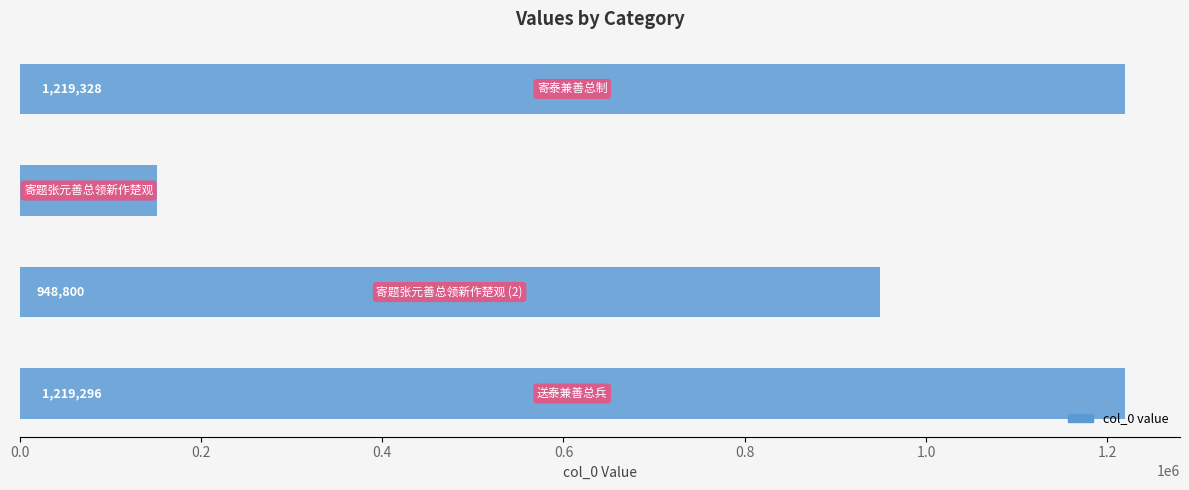

What is the sum of all values?

3539436